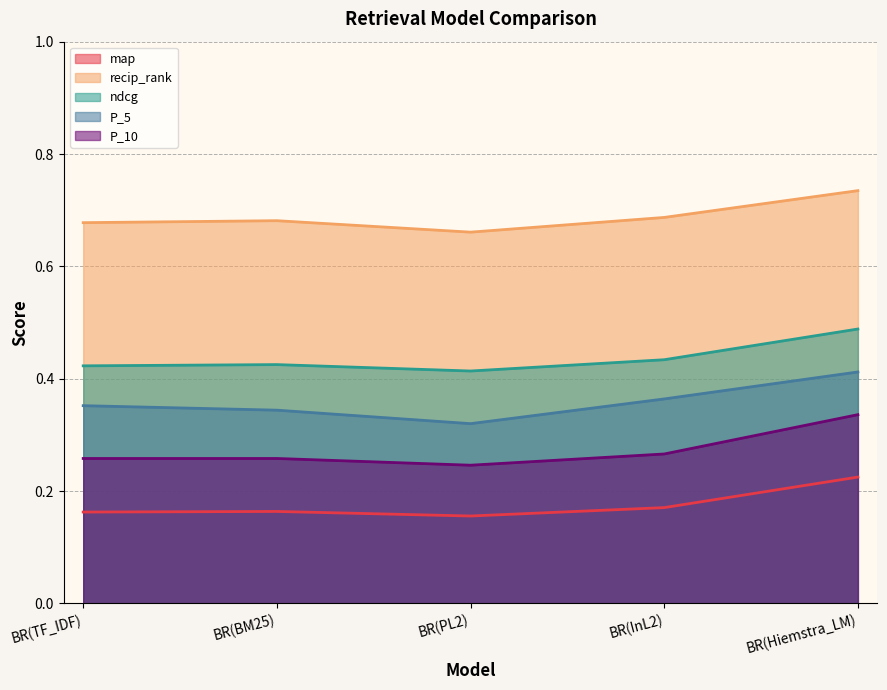

Is the value of map at BR(BM25) greater than the value of ndcg at BR(Hiemstra_LM)?

No